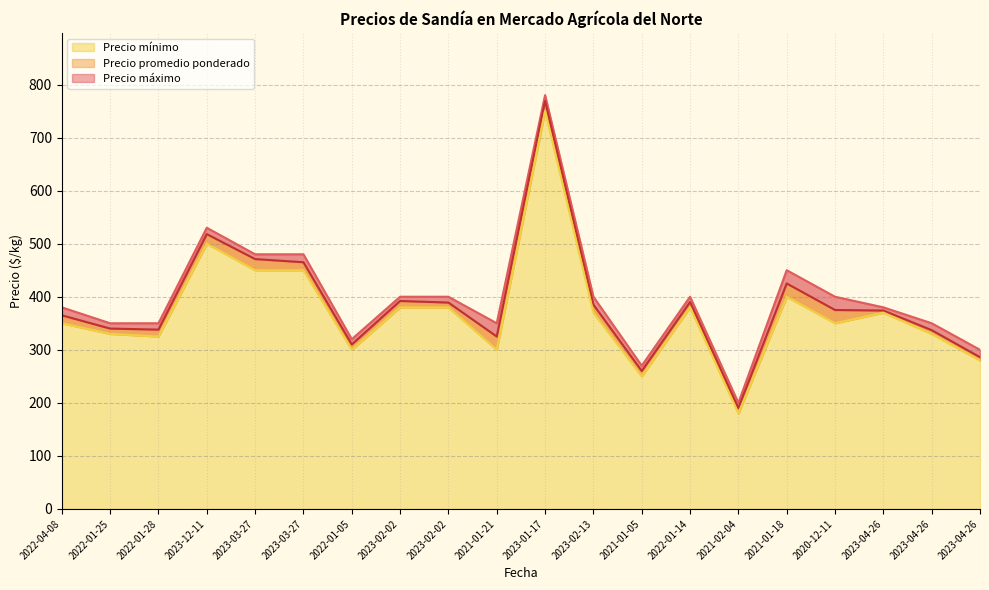

At which label is Precio mínimo closest to 465?

2023-03-27